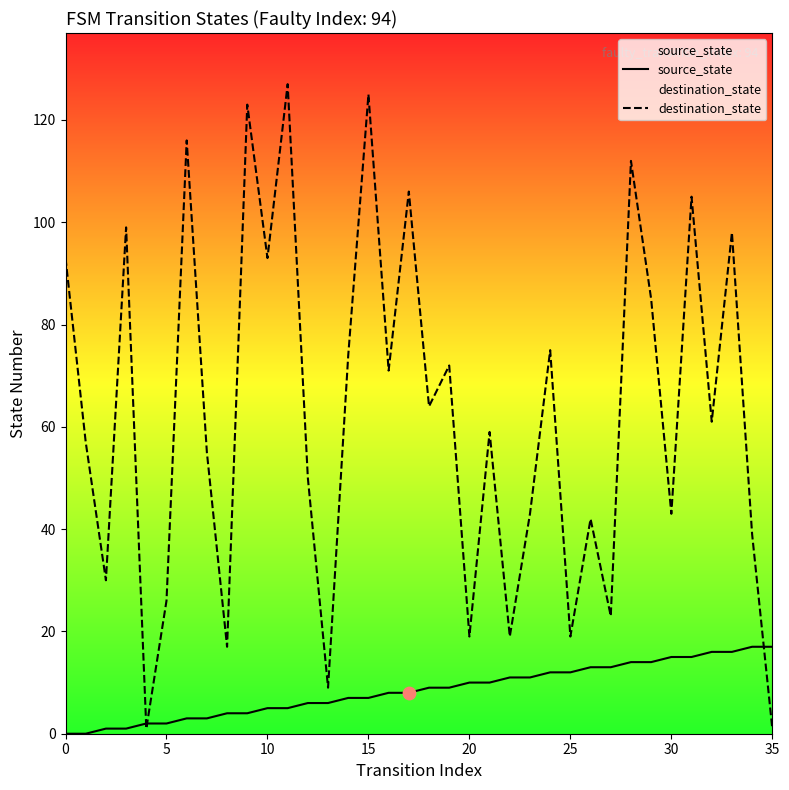

What are all the series names shown in the legend?

source_state, destination_state